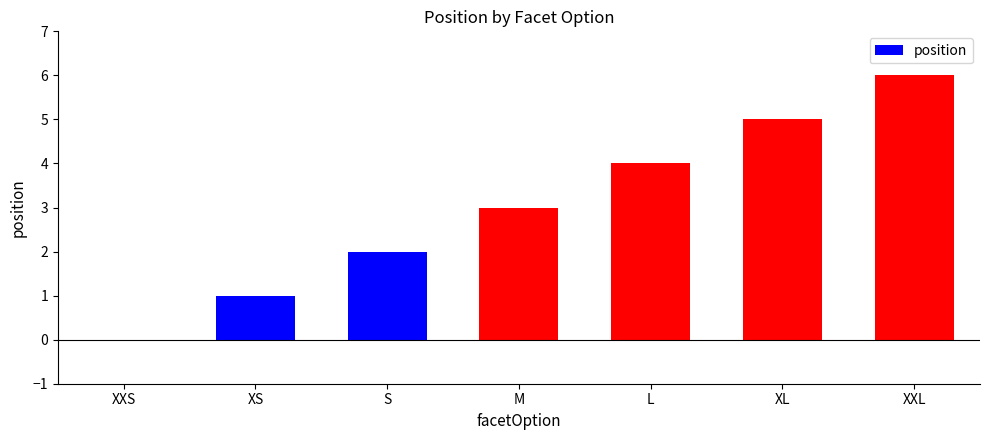

At which category does the chart reach its peak across all series?

XXL